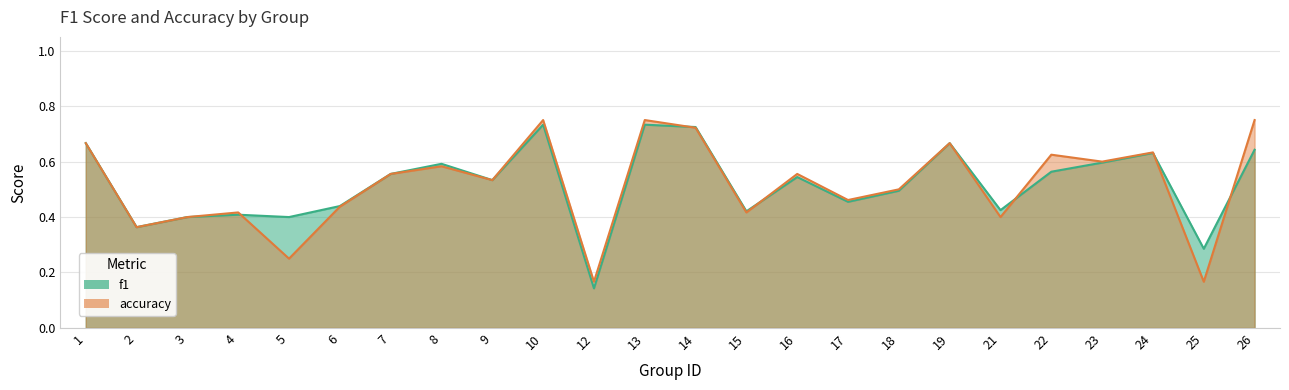

The value of f1 at 5 is 0.2. True or false?

False